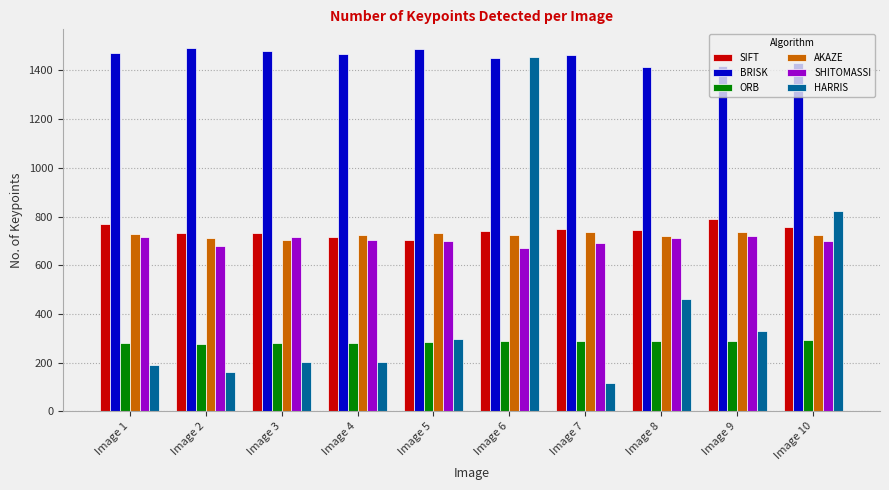

What is the value of the AKAZE bar at the 2nd from the left?

710